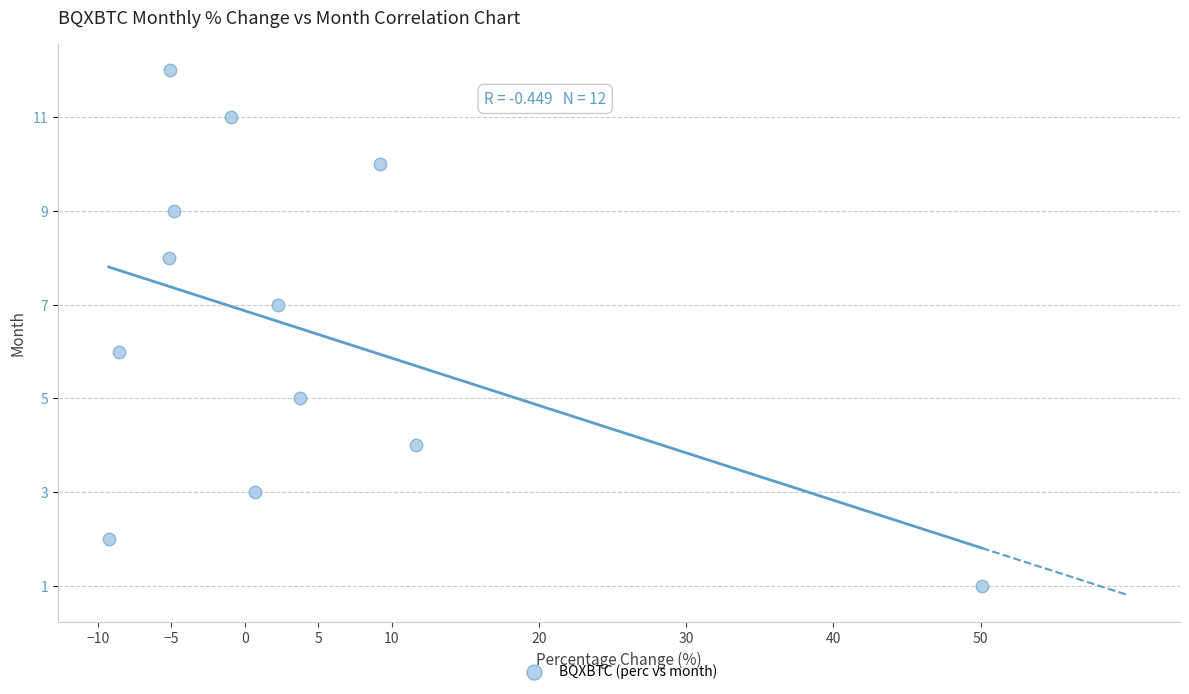

What is the range of Y values (max minus min)?

11